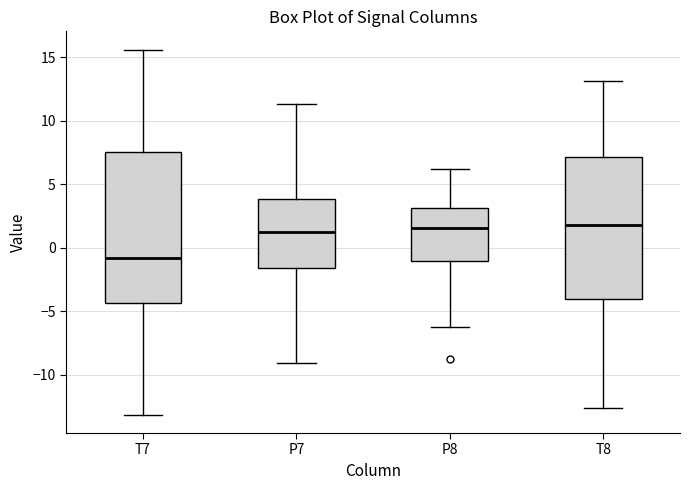

Reading left to right, read every box against the y-axis: the position of its median line, the range the box covers, and the ends of its whiskers. The values are not printed on the chart, so give them approximately, as read against the axis.

T7: median -1.0, box -4.5 to 7.5, whiskers -13.0 to 15.5
P7: median 1.0, box -1.5 to 4.0, whiskers -9.0 to 11.5
P8: median 1.5, box -1.0 to 3.0, whiskers -6.0 to 6.0
T8: median 2.0, box -4.0 to 7.0, whiskers -12.5 to 13.0